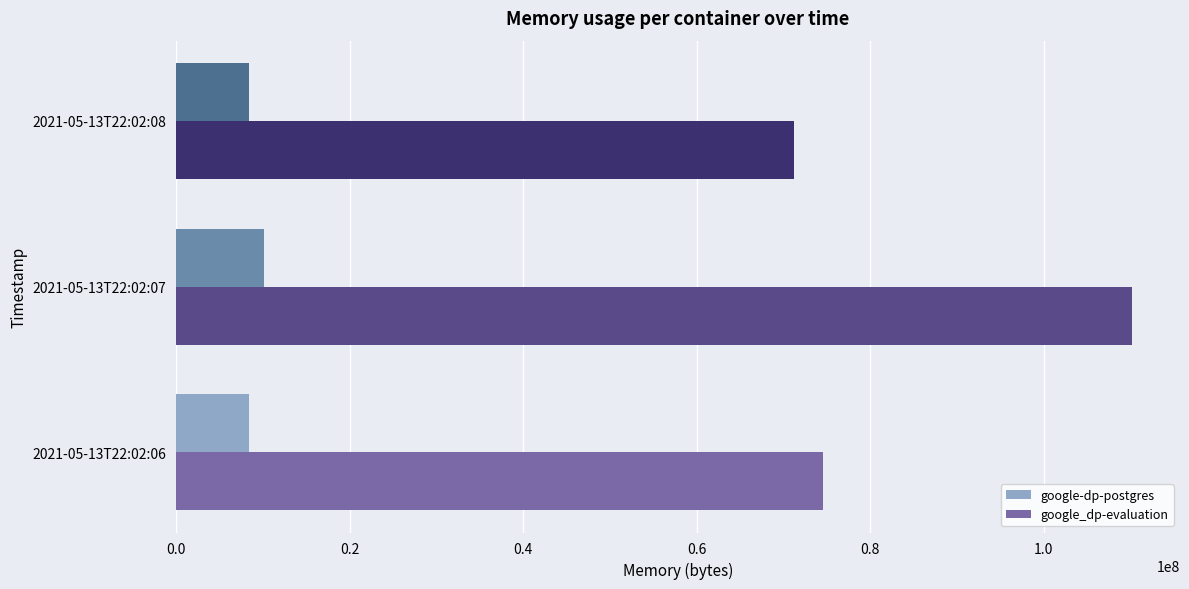

The value of google_dp-evaluation at 2021-05-13T22:02:08 is 21293608. True or false?

False